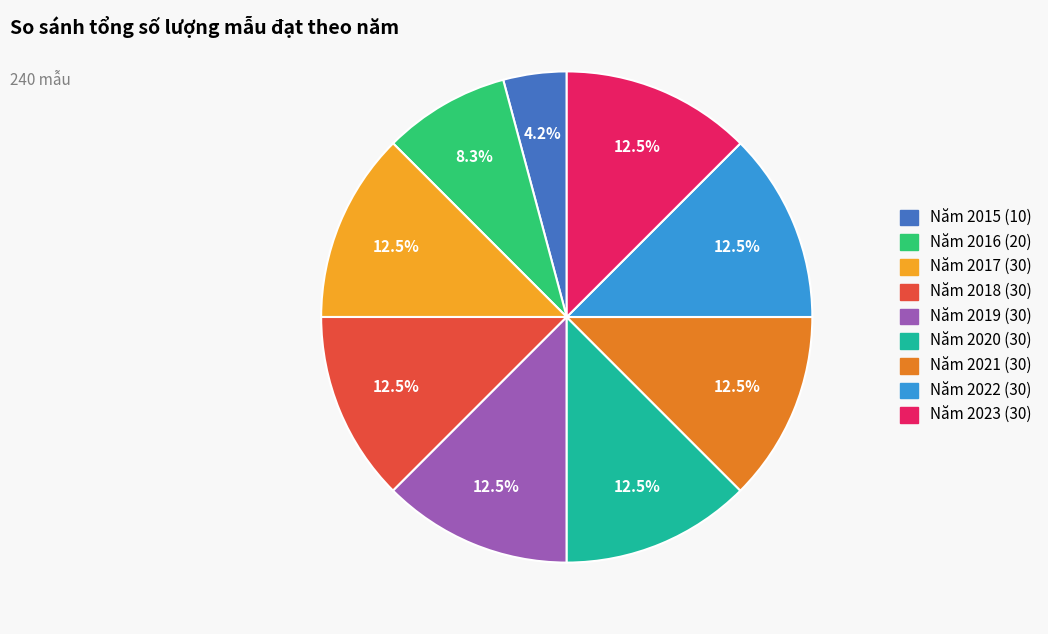

Count the number of slices in the pie.

9